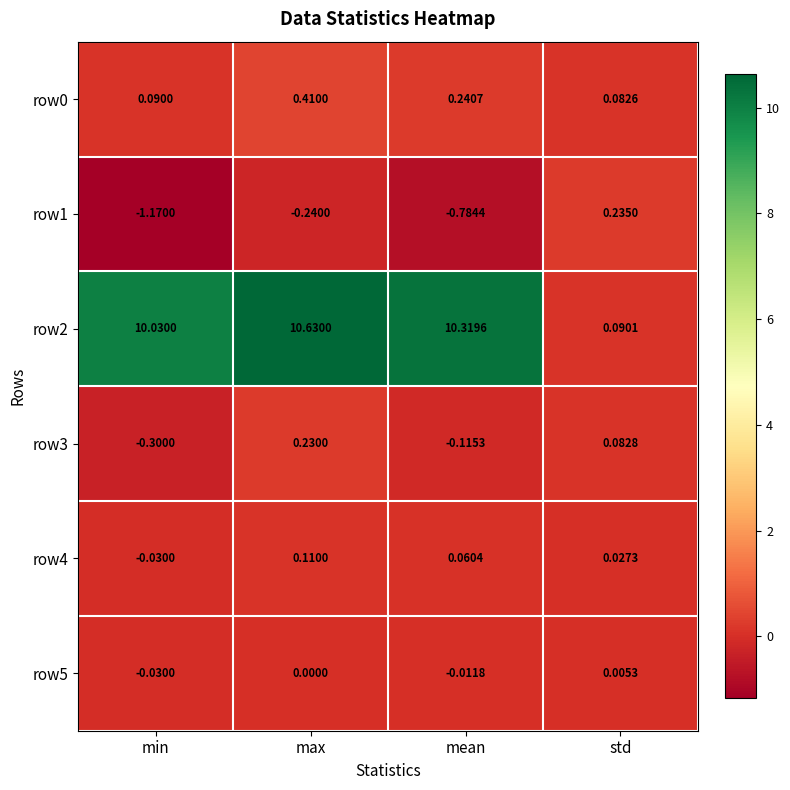

List the labels in order of row4 value, largest first.

max, mean, std, min